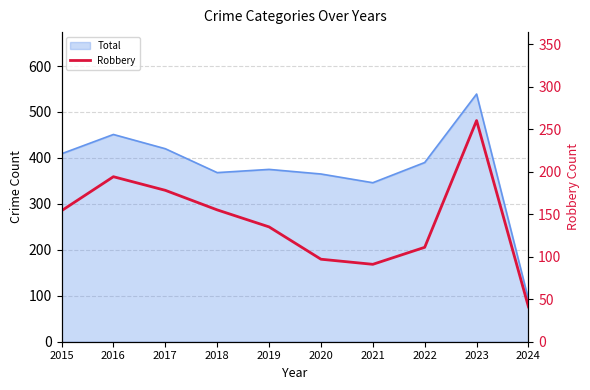

List the labels in order of value, largest first.

2023, 2016, 2017, 2018, 2015, 2019, 2022, 2020, 2021, 2024